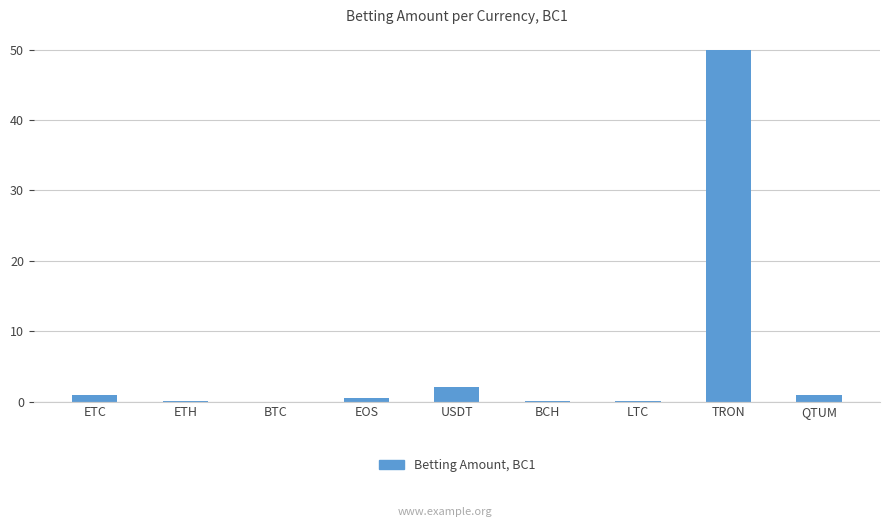

What is the greatest value displayed?

50.0